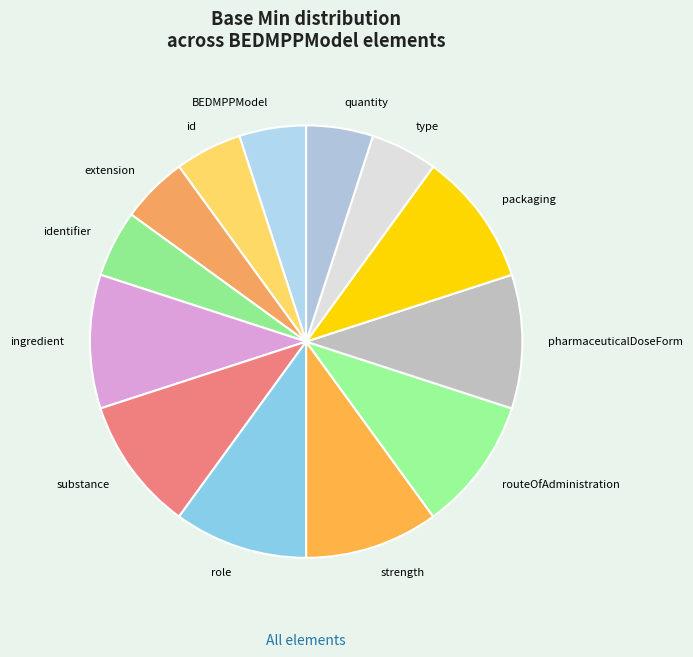

Does any single category account for the majority?

No